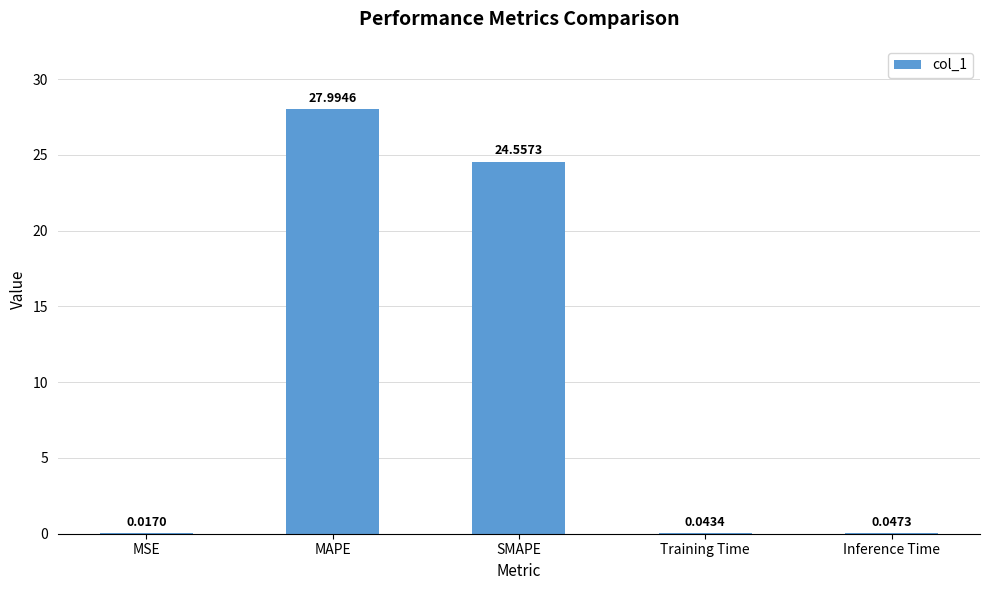

What is the sum of all values?

52.7